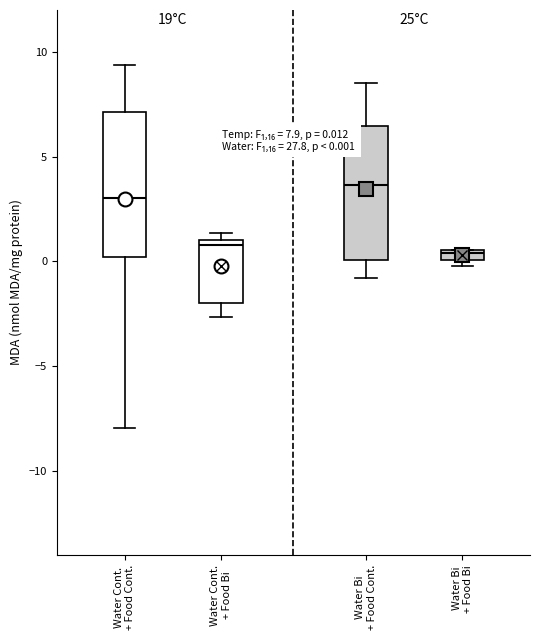

Which box's median line is the highest?

Water Bi + Food Cont.